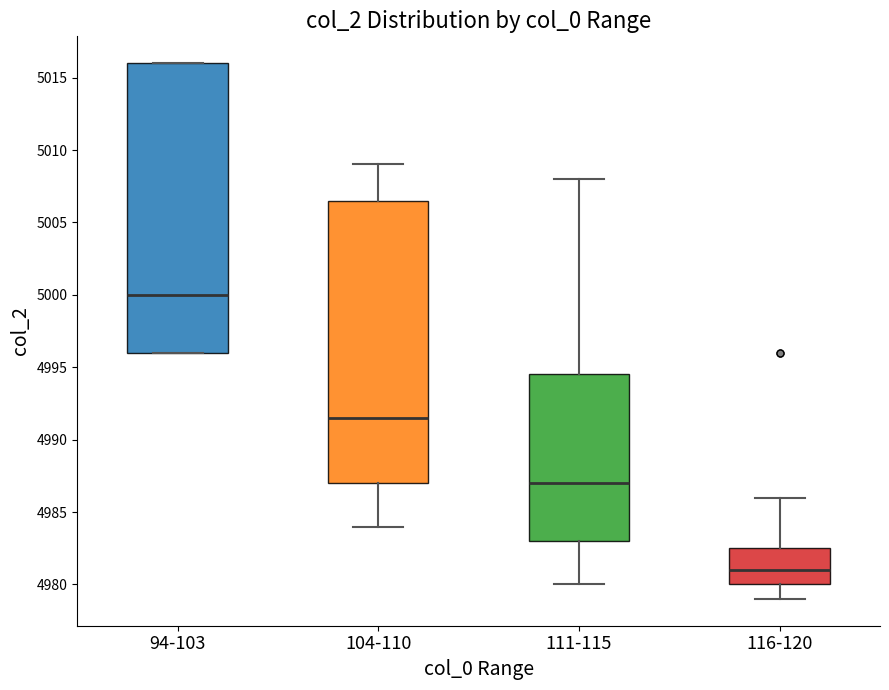

Reading left to right, read every box against the y-axis: the position of its median line, the range the box covers, and the ends of its whiskers. The values are not printed on the chart, so give them approximately, as read against the axis.

94-103: median 5000.0, box 4996.0 to 5016.0, whiskers 4996.0 to 5016.0
104-110: median 4991.5, box 4987.0 to 5006.5, whiskers 4984.0 to 5009.0
111-115: median 4987.0, box 4983.0 to 4994.5, whiskers 4980.0 to 5008.0
116-120: median 4981.0, box 4980.0 to 4982.5, whiskers 4979.0 to 4986.0